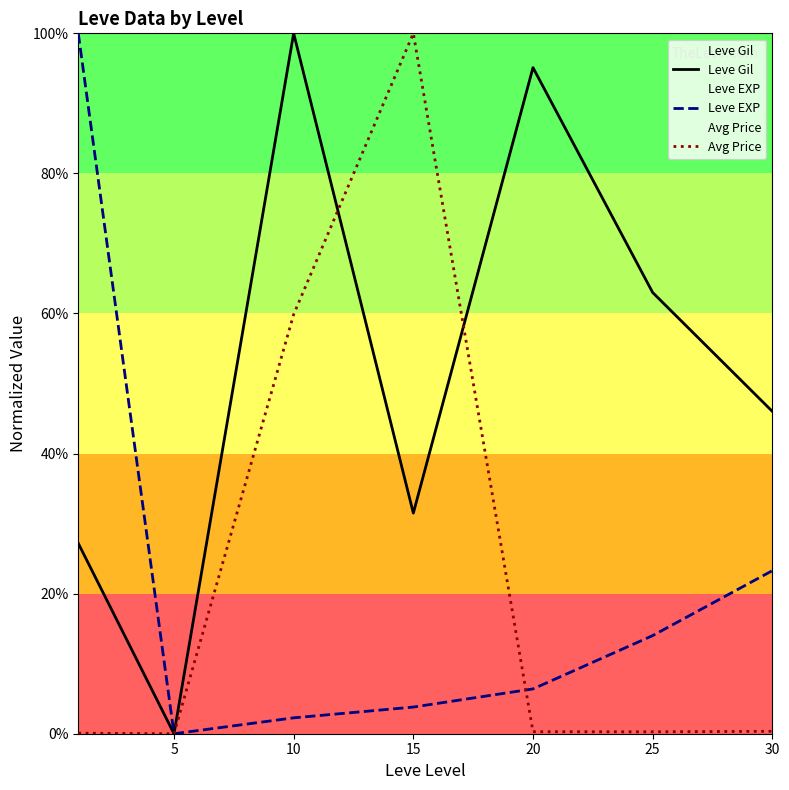

Which has a higher value, 15 or 30?

30